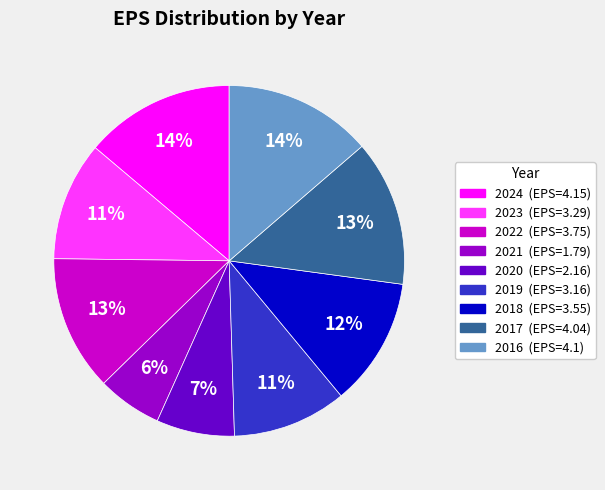

Which slice is the smallest?

2021